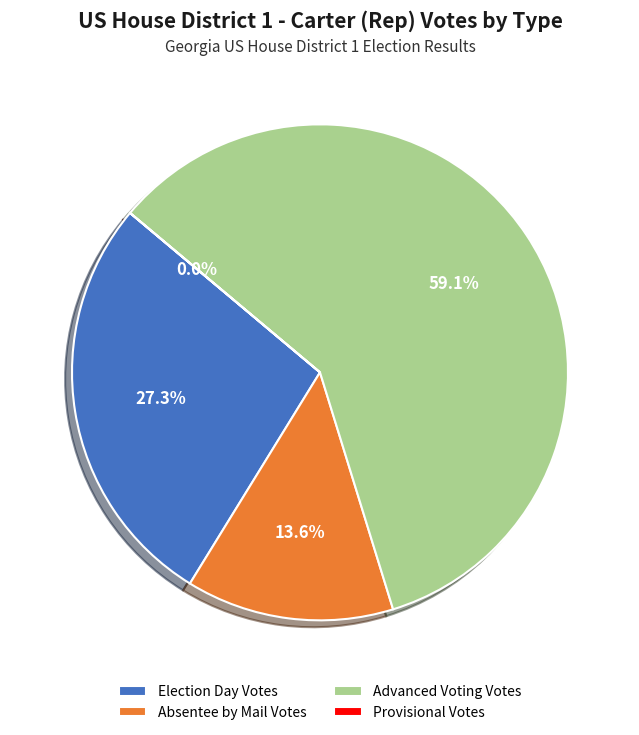

Which has a higher value, Absentee by Mail Votes or Election Day Votes?

Election Day Votes